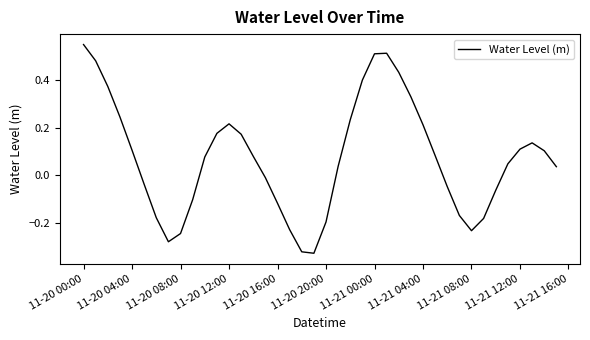

What is the difference between the maximum and minimum values?

0.9